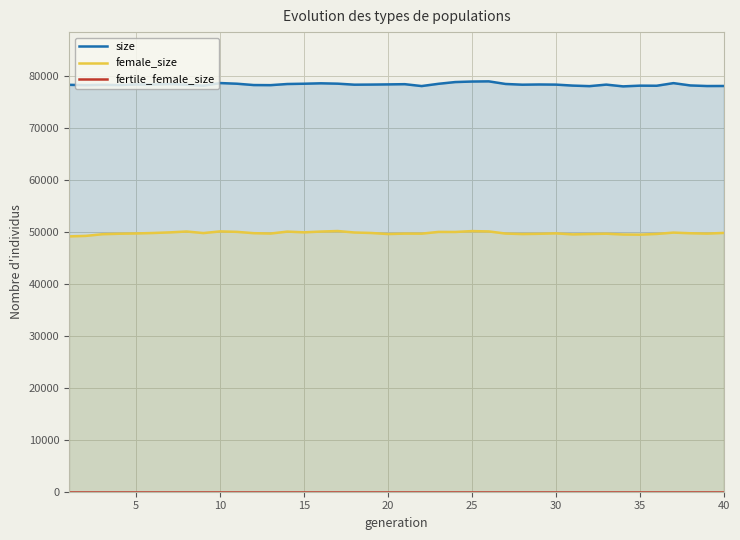

True or false: female_size and size cross at least once.

False